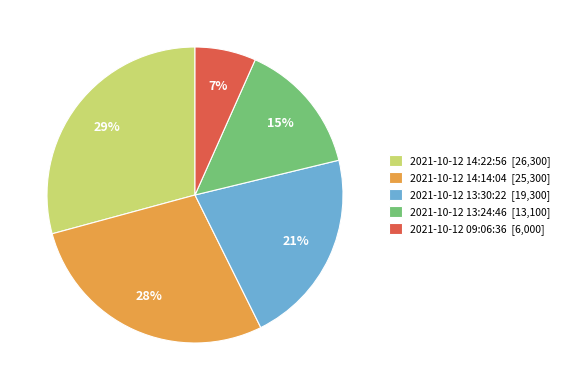

Does any single category account for the majority?

No